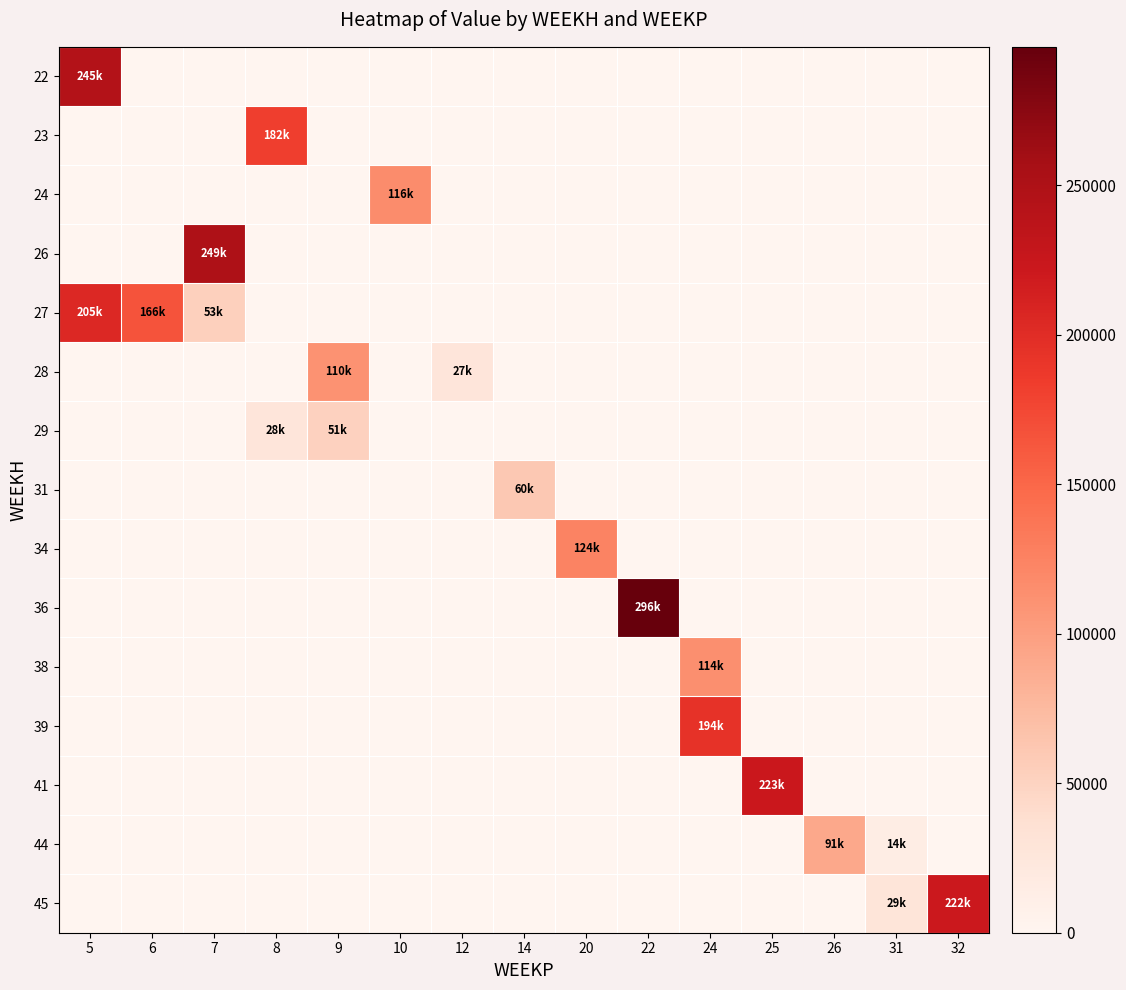

Between 25 and 12, which is larger?

25